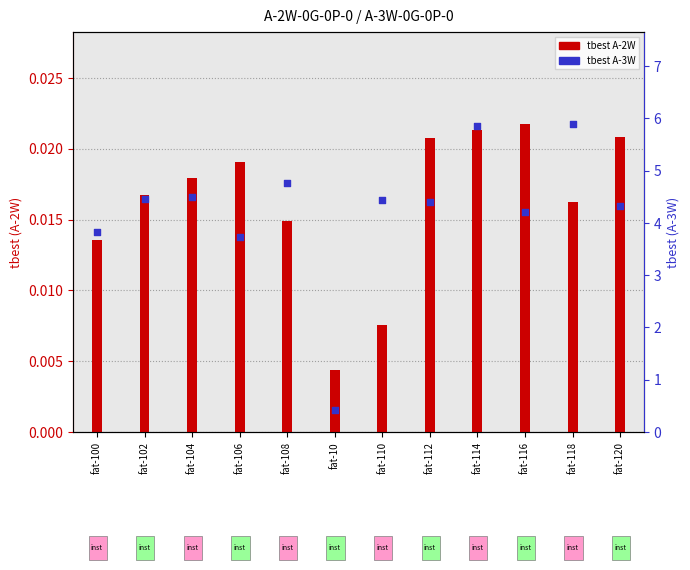

Which series contains the lowest Y value?

tbest A-2W